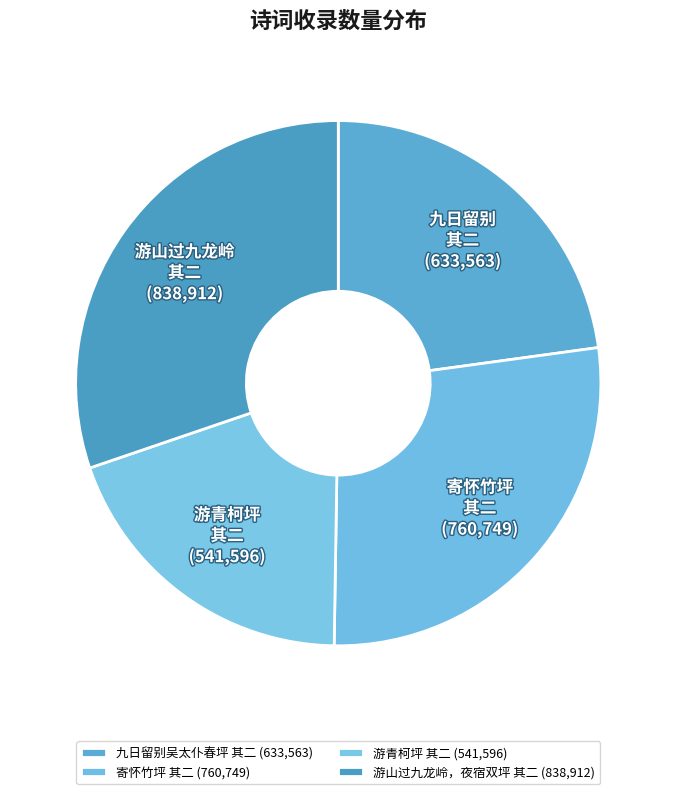

To the nearest percent, what is the difference between the largest and smallest slice percentages?

11%